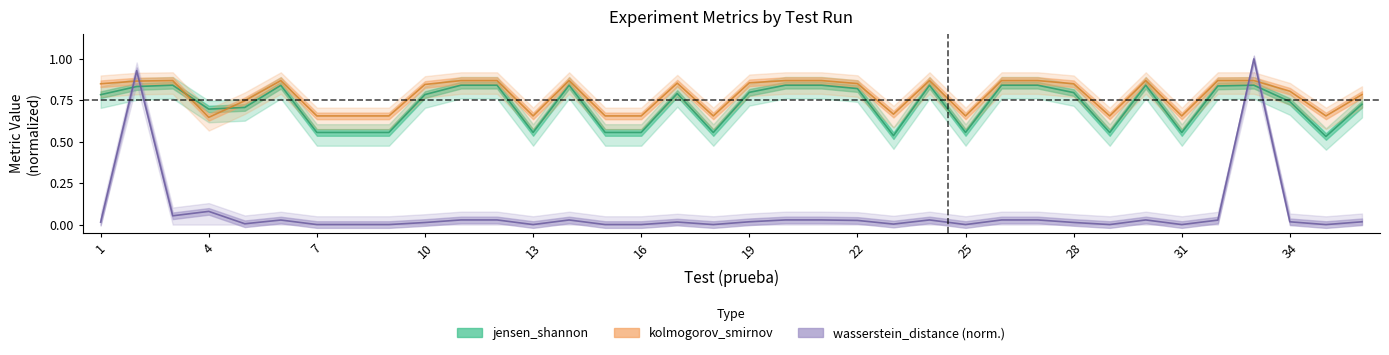

What is the difference between the maximum and minimum values in the wasserstein_distance series?

1.0